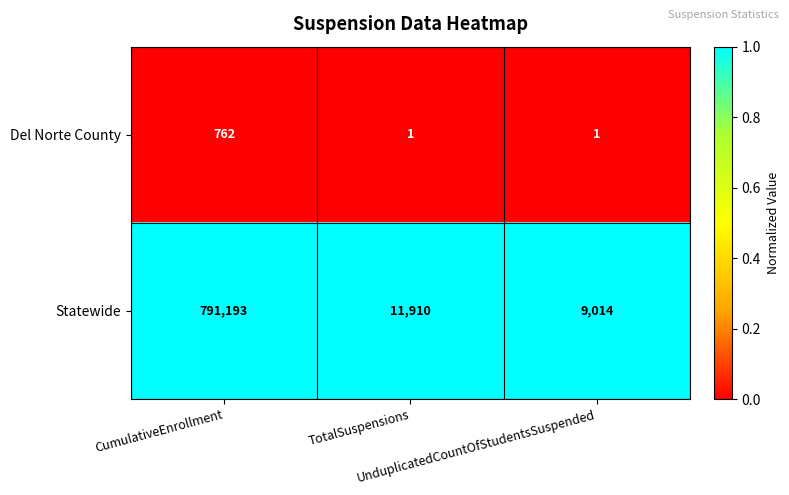

What is the maximum value for Statewide?

791193